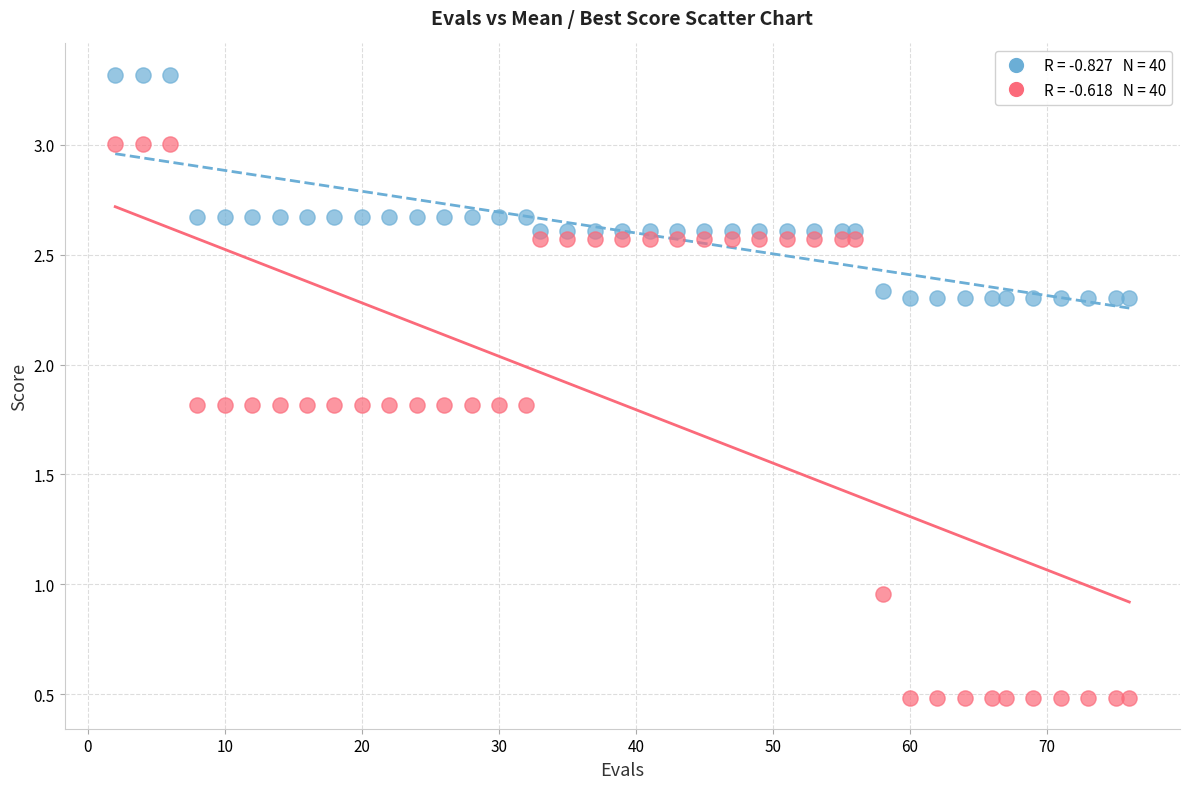

Across all data points, what is the range of X values (max minus min)?

74.0